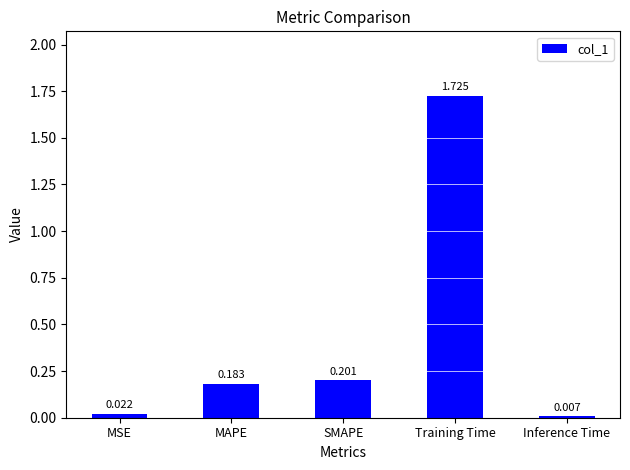

List the labels in order of value, largest first.

Training Time, SMAPE, MAPE, MSE, Inference Time